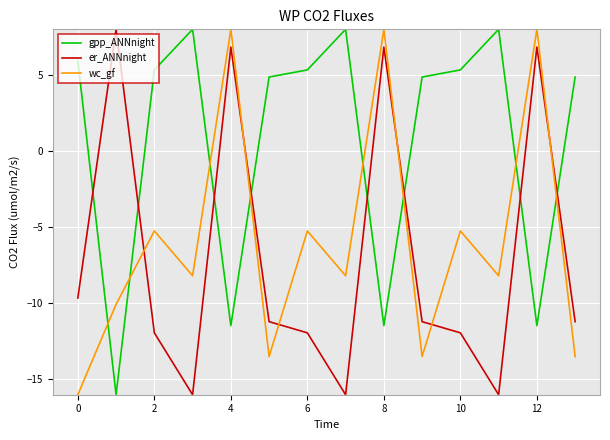

What is the highest value of the gpp_ANNnight series?

8.0